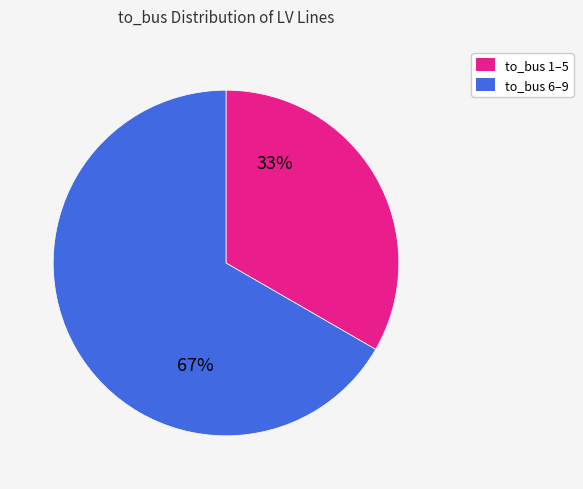

What is the ratio of the value at to_bus 1–5 to the value at to_bus 6–9?

0.5